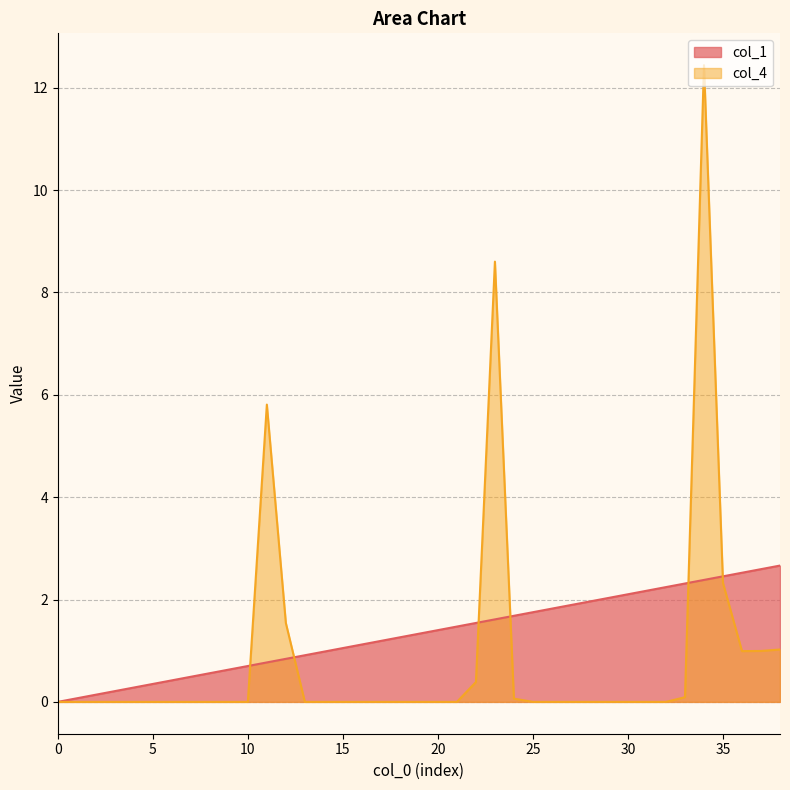

Reading right to left, list all the values displayed in this chart.

col_1: 38=2.7	37=2.6	36=2.5	35=2.5	34=2.4	33=2.3	32=2.2	31=2.2	30=2.1	29=2.0	28=2.0	27=1.9	26=1.8	25=1.8	24=1.7	23=1.6	22=1.5	21=1.5	20=1.4	19=1.3	18=1.3	17=1.2	16=1.1	15=1.1	14=1.0	13=0.9	12=0.8	11=0.8	10=0.7	9=0.6	8=0.6	7=0.5	6=0.4	5=0.4	4=0.3	3=0.2	2=0.1	1=0.1	0=0.0
col_4: 38=1.0	37=1.0	36=1.0	35=2.3	34=12.4	33=0.1	32=0.0	31=0.0	30=0.0	29=0.0	28=0.0	27=0.0	26=0.0	25=0.0	24=0.1	23=8.6	22=0.4	21=0.0	20=0.0	19=0.0	18=0.0	17=0.0	16=0.0	15=0.0	14=0.0	13=0.0	12=1.5	11=5.8	10=0.0	9=0.0	8=0.0	7=0.0	6=0.0	5=0.0	4=0.0	3=0.0	2=0.0	1=0.0	0=0.0